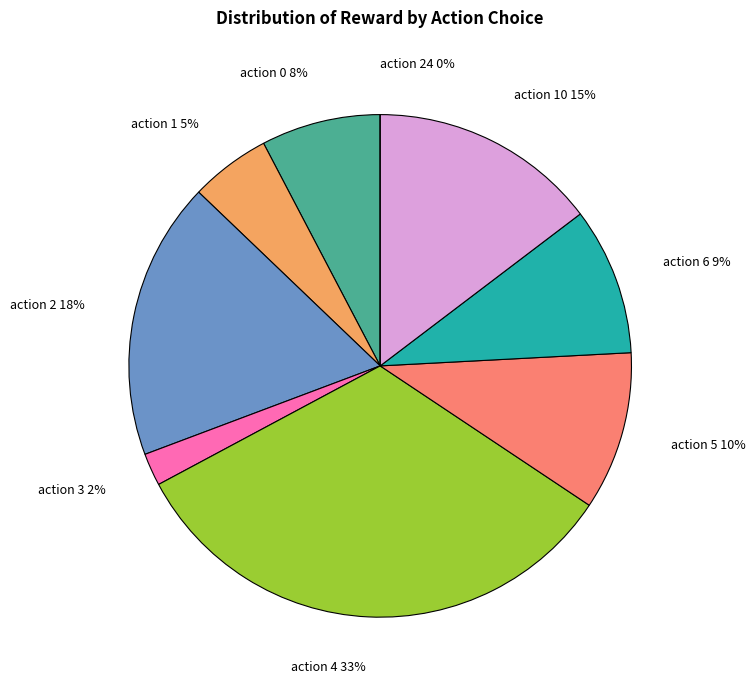

Which slice is the smallest?

action 24